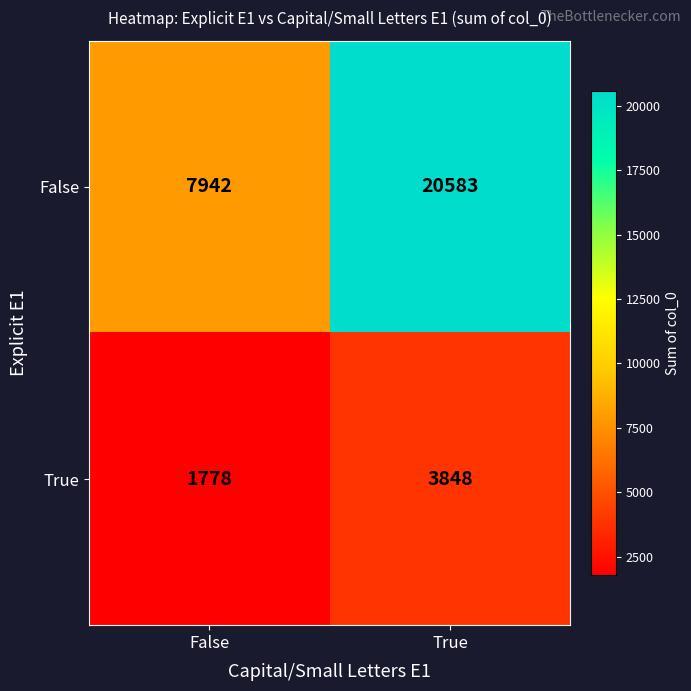

What is the sum of all True values?

5626